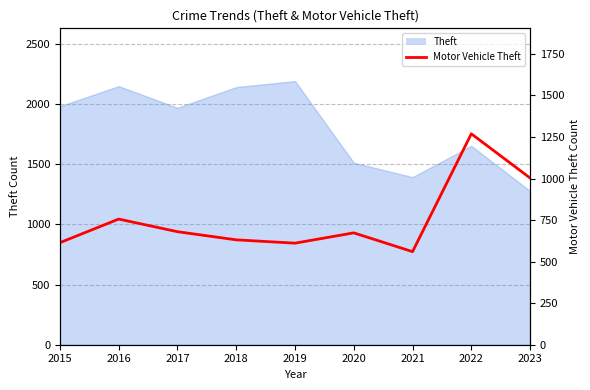

How many interior local valleys (lower than both neighbors) does the data have?

2